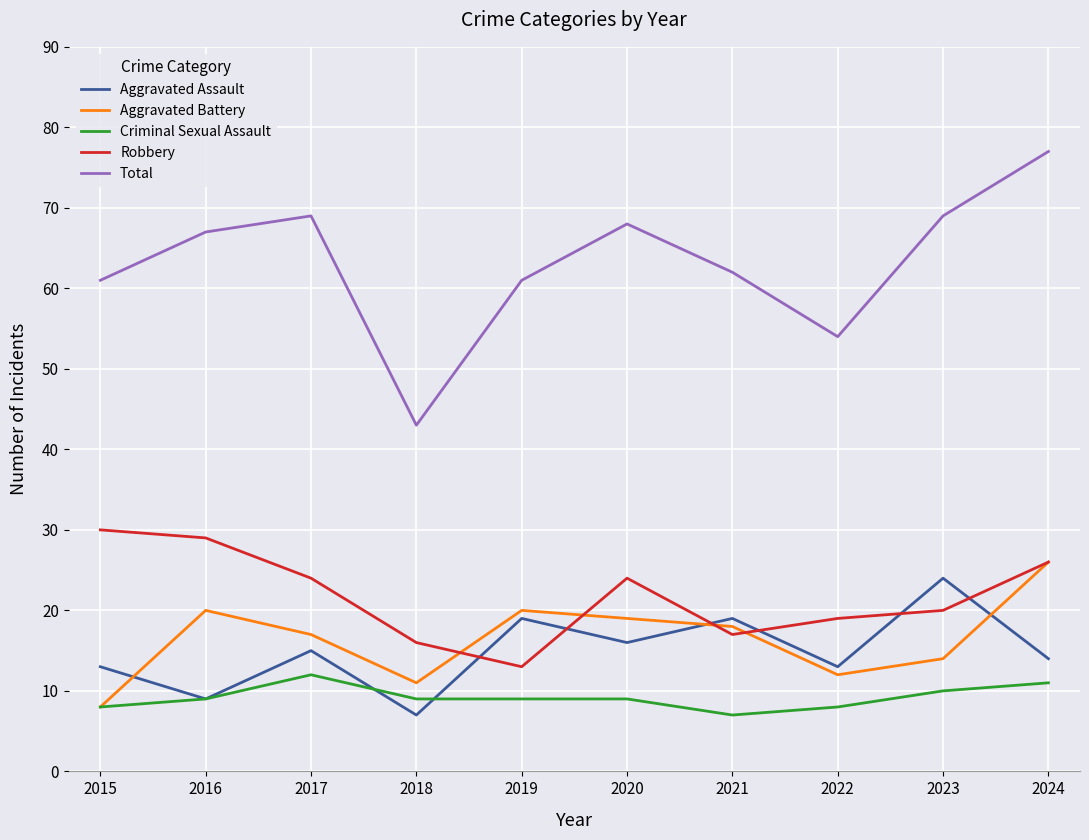

What is the total value across all series at 2017?

137